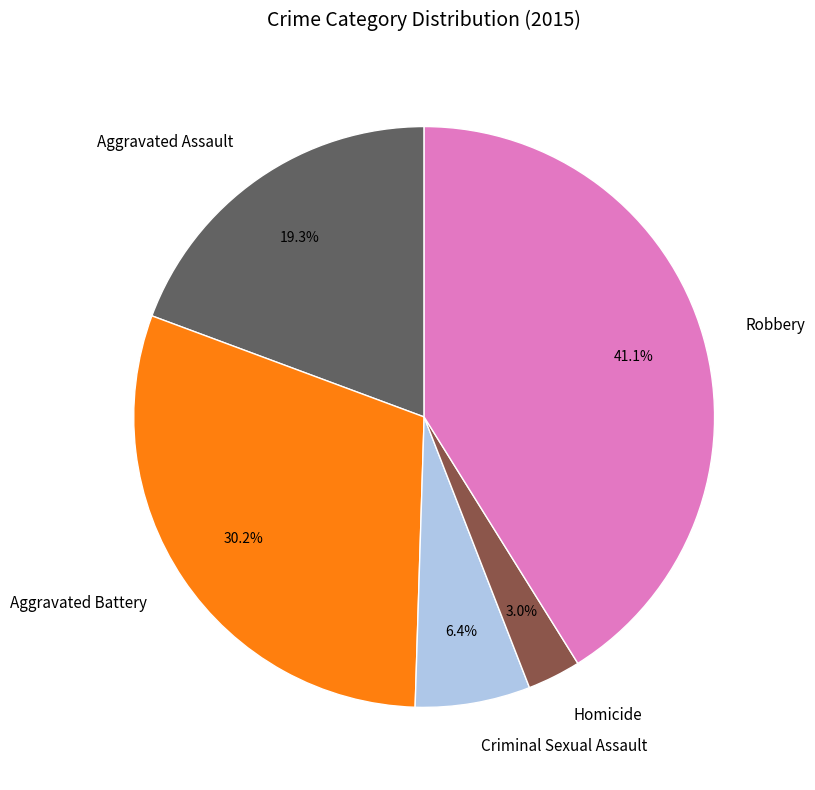

Count the number of slices in the pie.

5